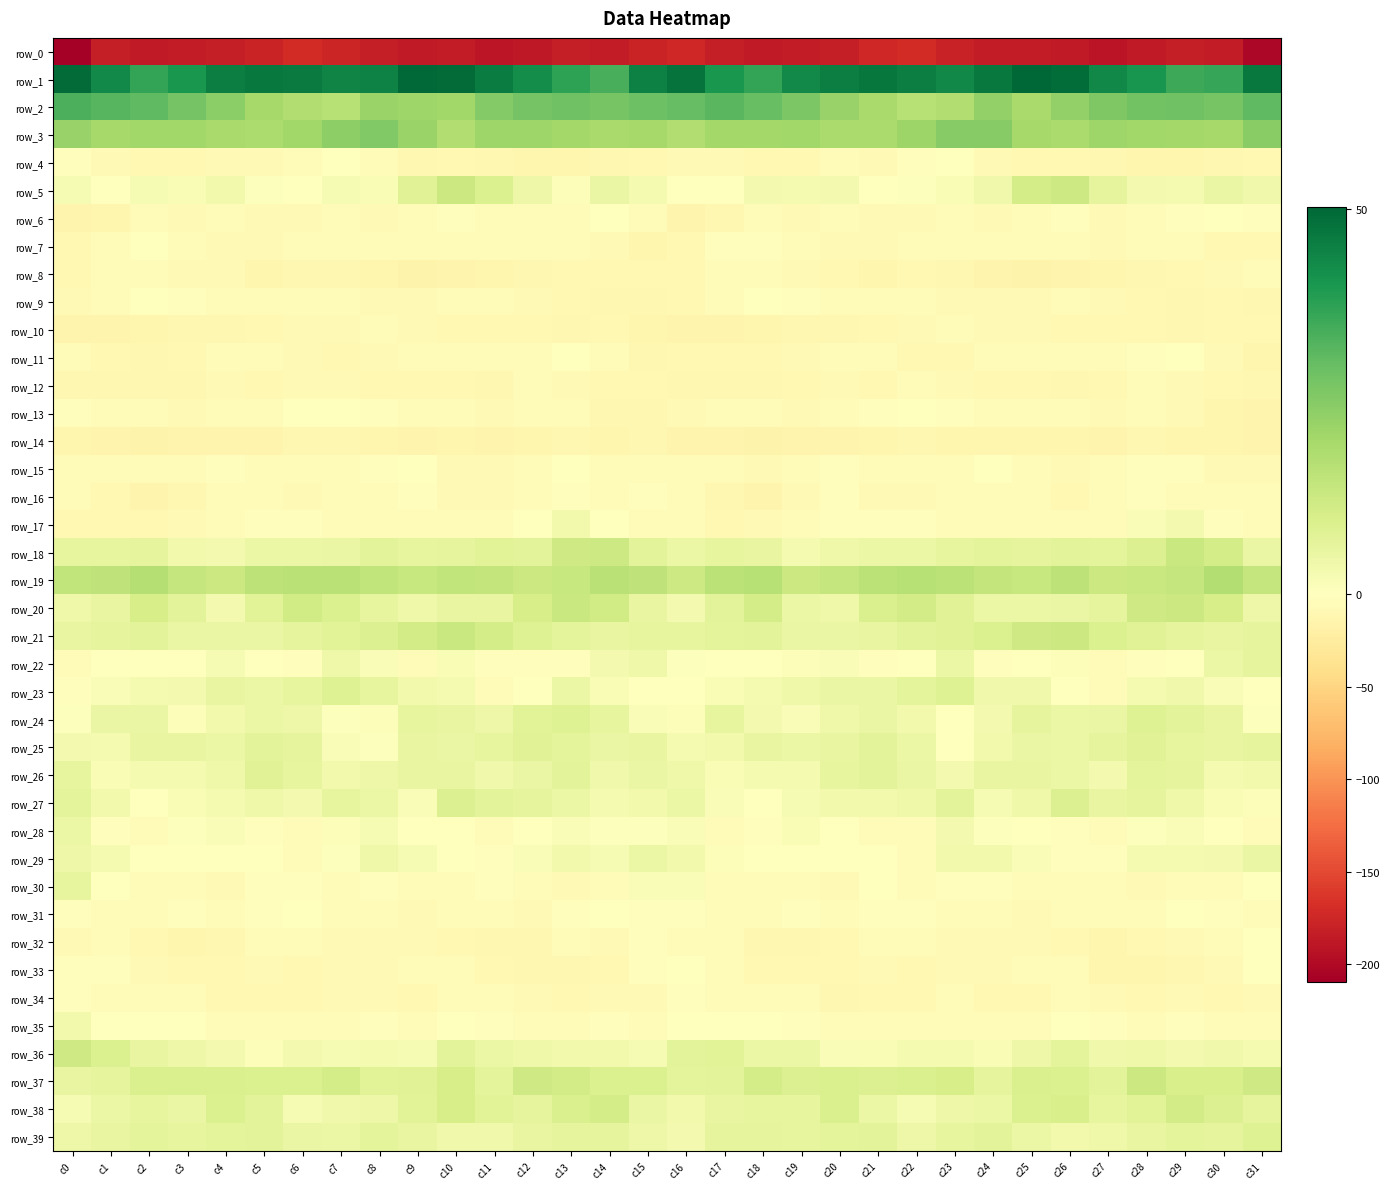

Rank the series at c9 from lowest to highest value.

row_0, row_8, row_14, row_4, row_34, row_12, row_9, row_31, row_32, row_10, row_33, row_7, row_11, row_6, row_35, row_13, row_30, row_17, row_22, row_16, row_15, row_28, row_27, row_29, row_36, row_23, row_20, row_26, row_25, row_39, row_24, row_18, row_38, row_37, row_5, row_21, row_19, row_2, row_3, row_1